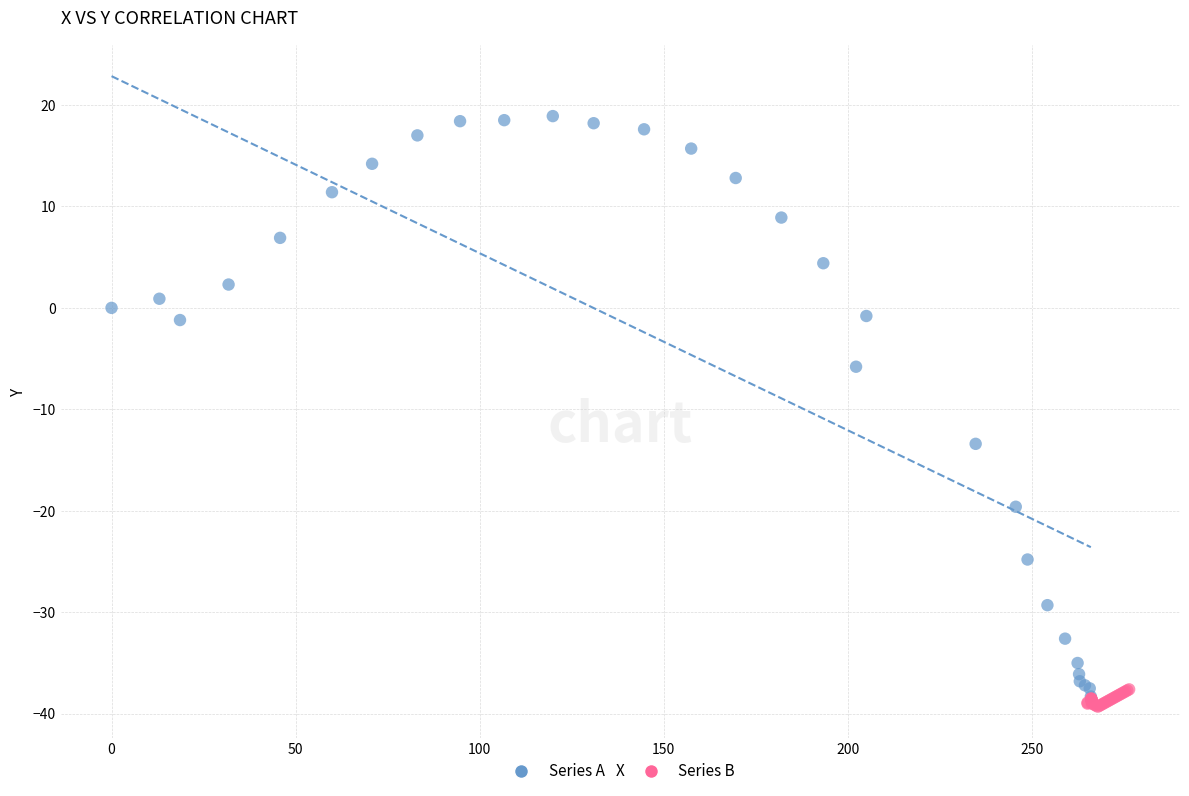

What are all the series names shown in the legend?

Series A, Series B